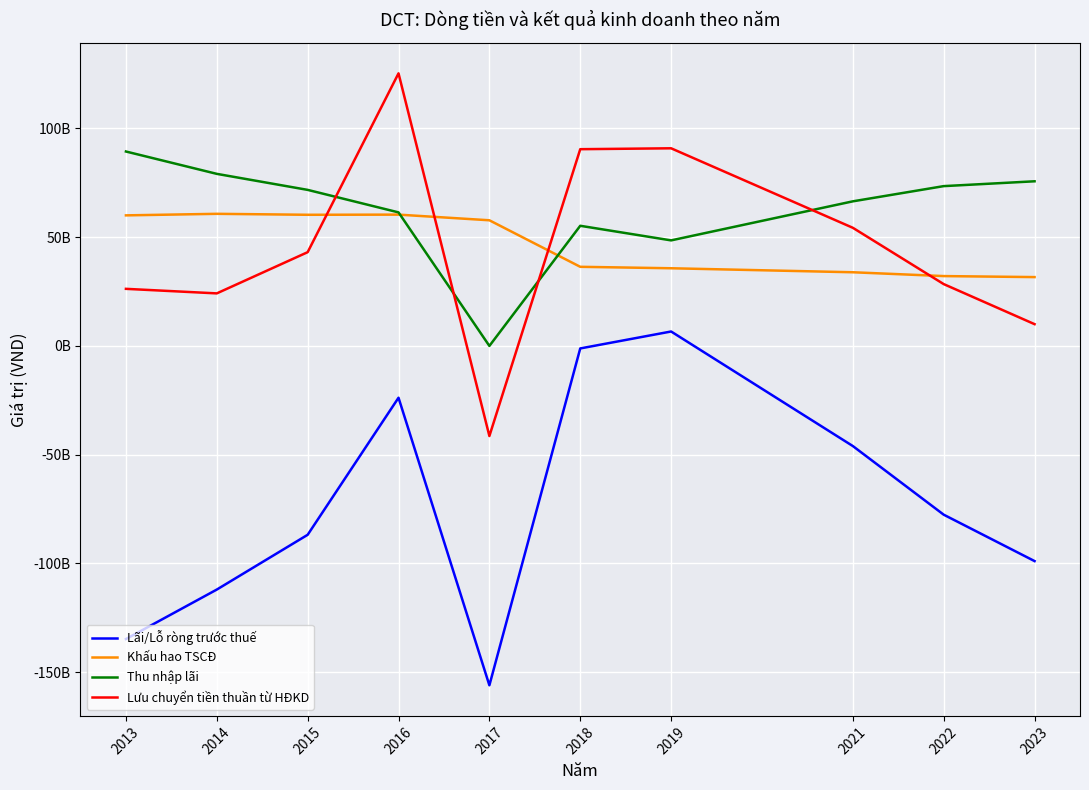

What are all the series names shown in the legend?

Lãi/Lỗ ròng trước thuế, Khấu hao TSCĐ, Thu nhập lãi, Lưu chuyển tiền thuần từ HĐKD